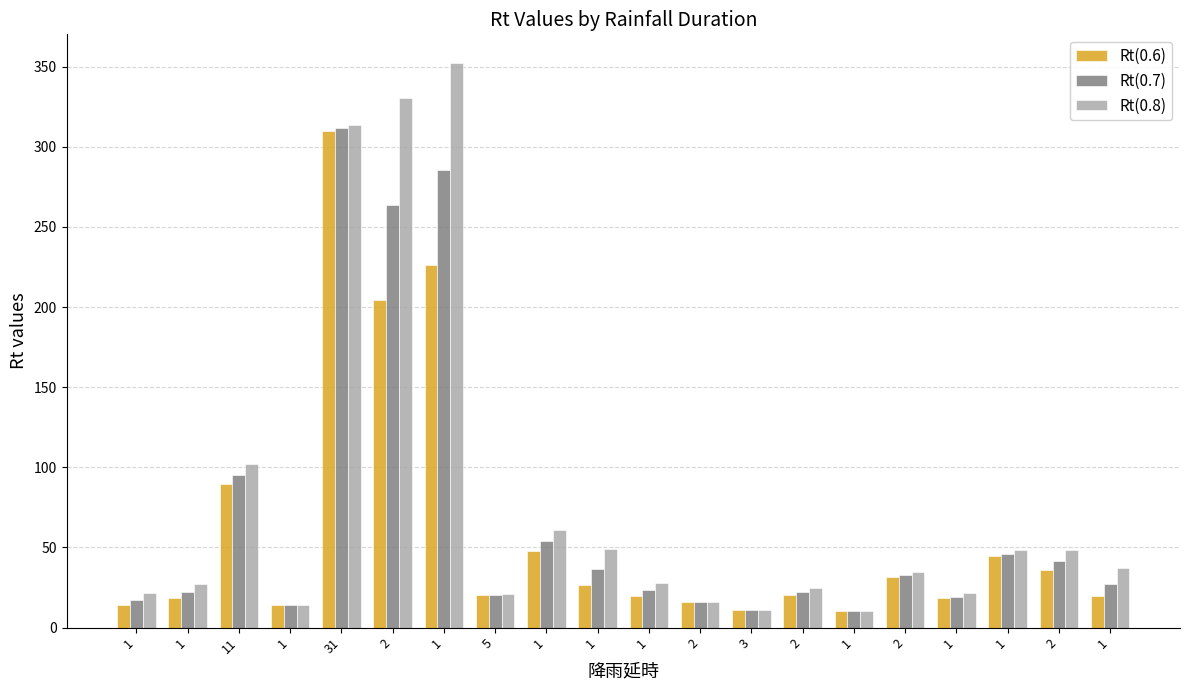

What is the difference between the Rt(0.7) values at 1 and 1?

32.3